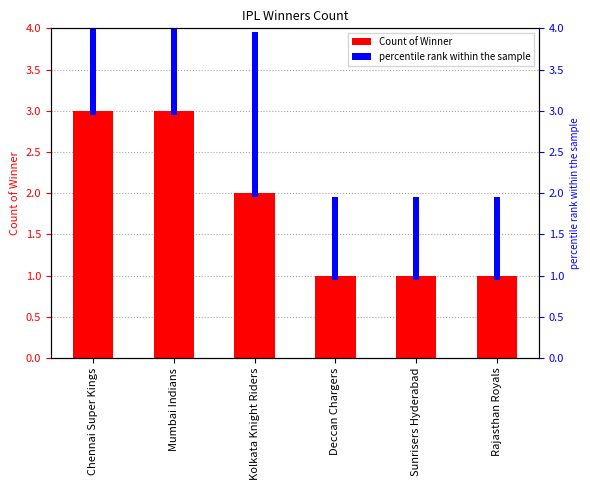

Are the bars grouped side by side (vs. stacked)?

Yes